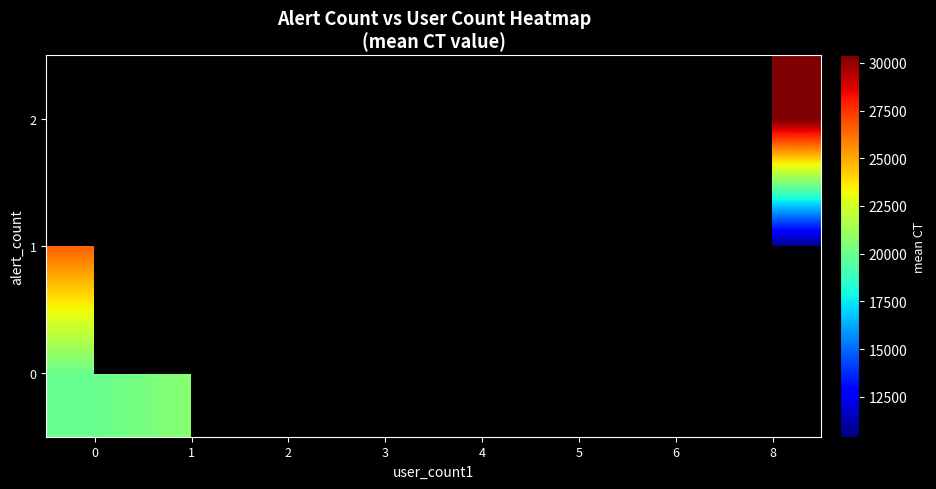

What is the difference between the highest and lowest values at 0?

6594.9